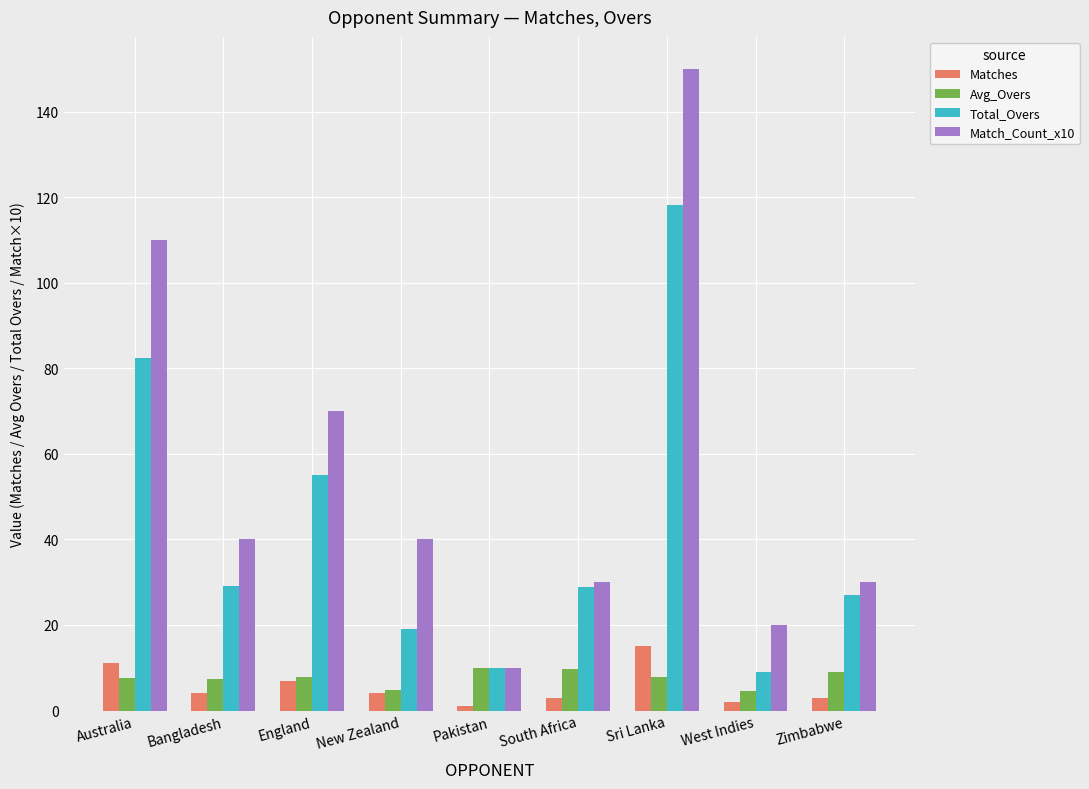

Rank the series by their maximum value, from lowest to highest.

Avg_Overs, Matches, Total_Overs, Match_Count_x10